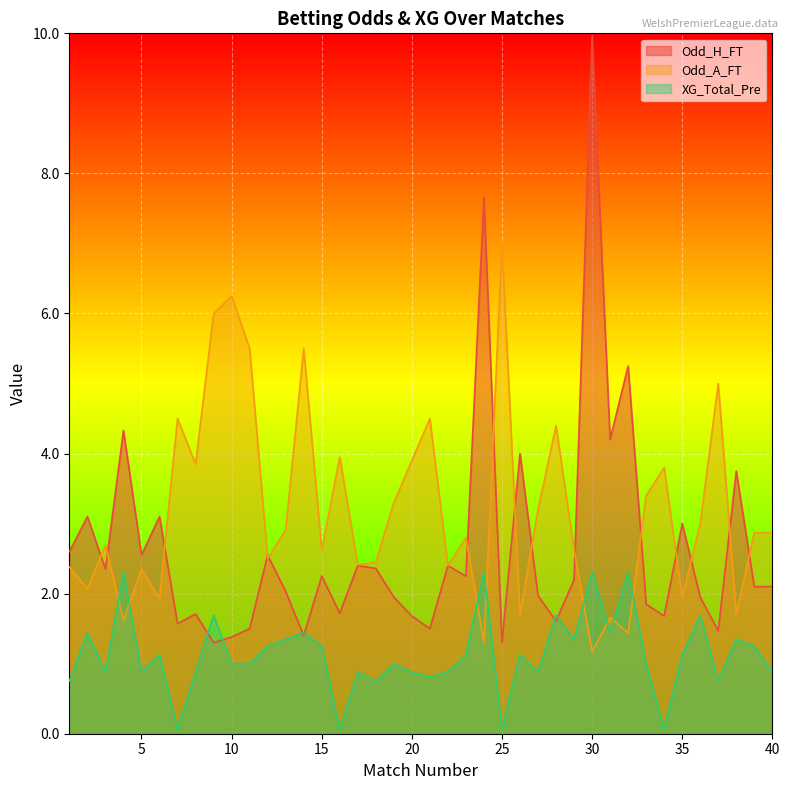

True or false: Odd_A_FT and Odd_H_FT intersect in this chart.

True